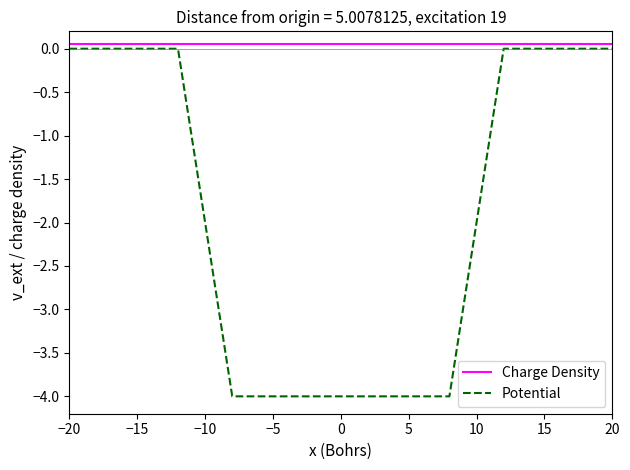

Which series has the largest total across all categories?

Charge Density